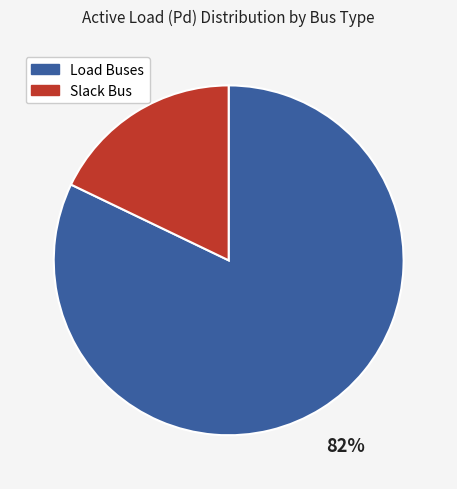

To the nearest percent, what is the average slice percentage?

50%